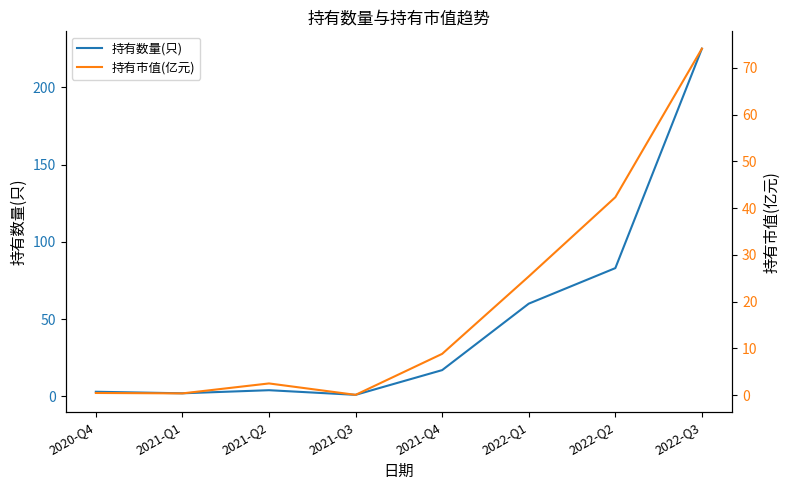

Which series has the largest range (max minus min)?

持有数量(只)